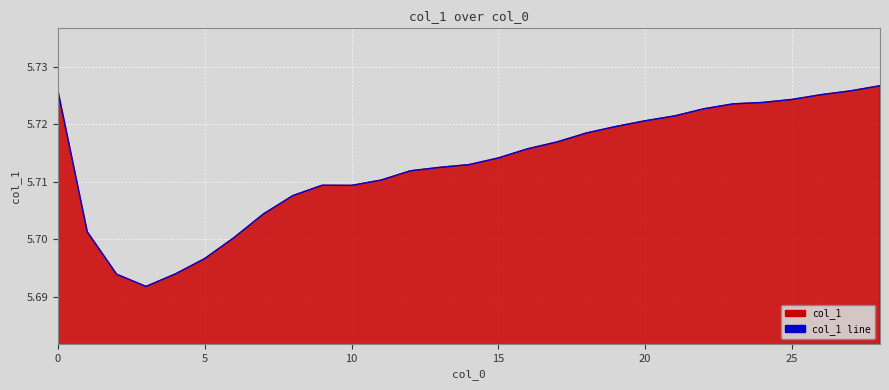

Which label corresponds to the largest value in the chart?

28